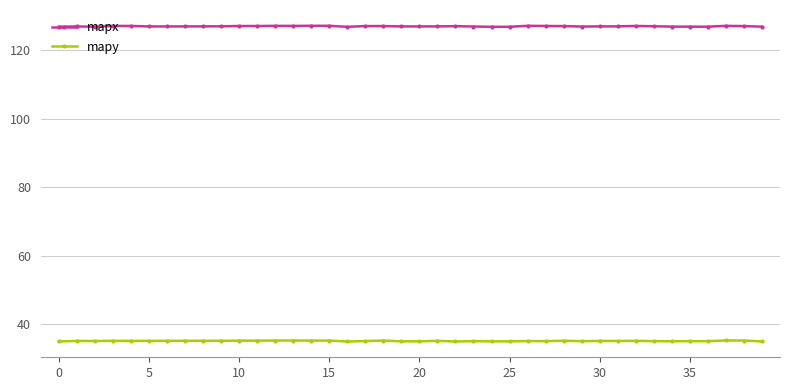

True or false: mapy has more than 0 points higher than both neighbors.

True